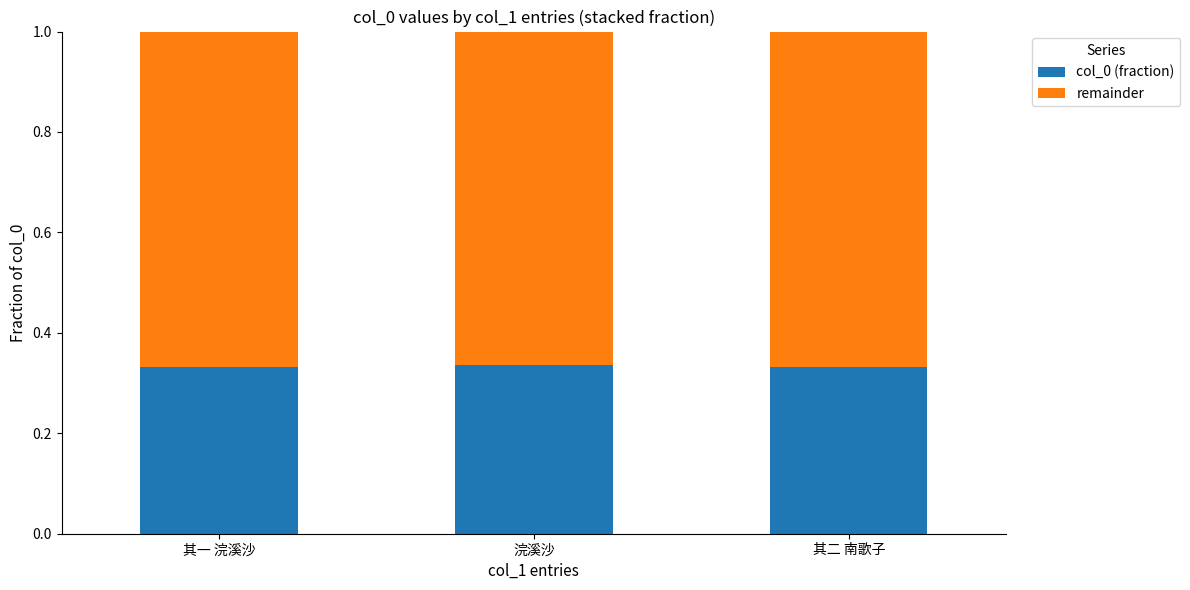

Count the col_0 (fraction) values in the range 0 to 1.

3